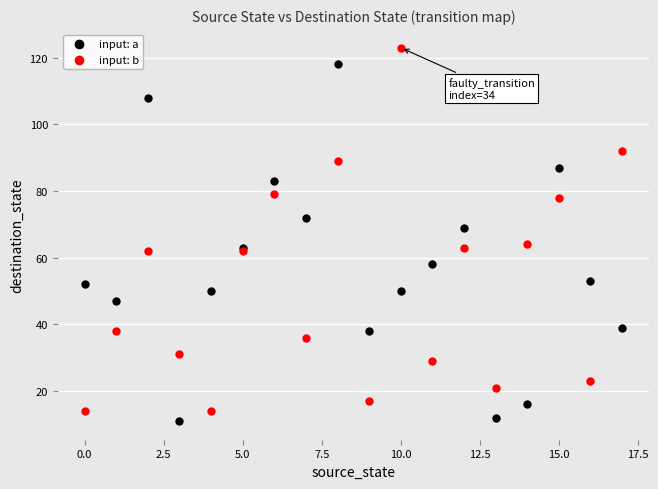

Which series contains the highest Y value?

input: b